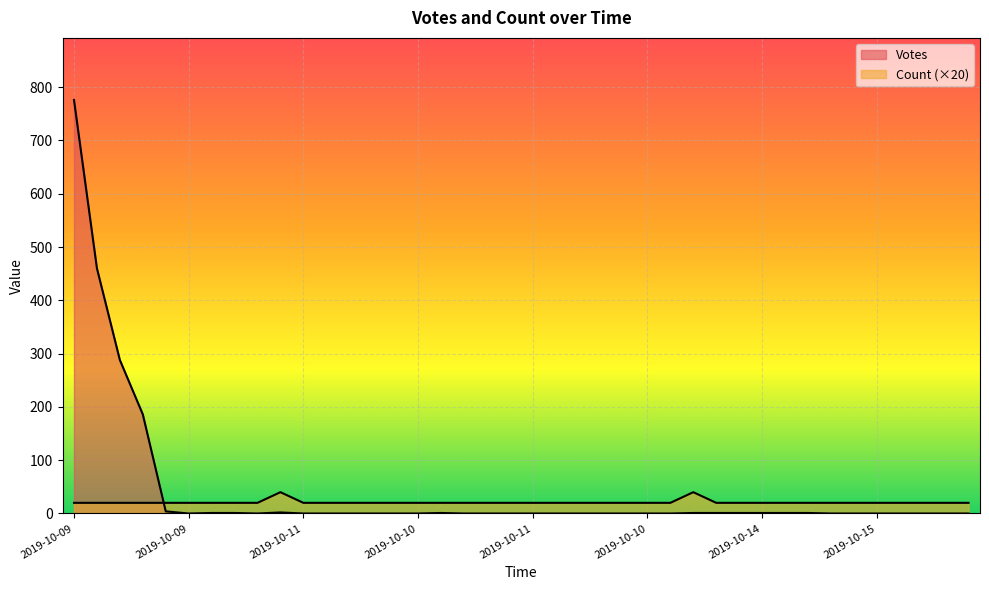

What is the difference between the second highest and second lowest values in the Count series?

20